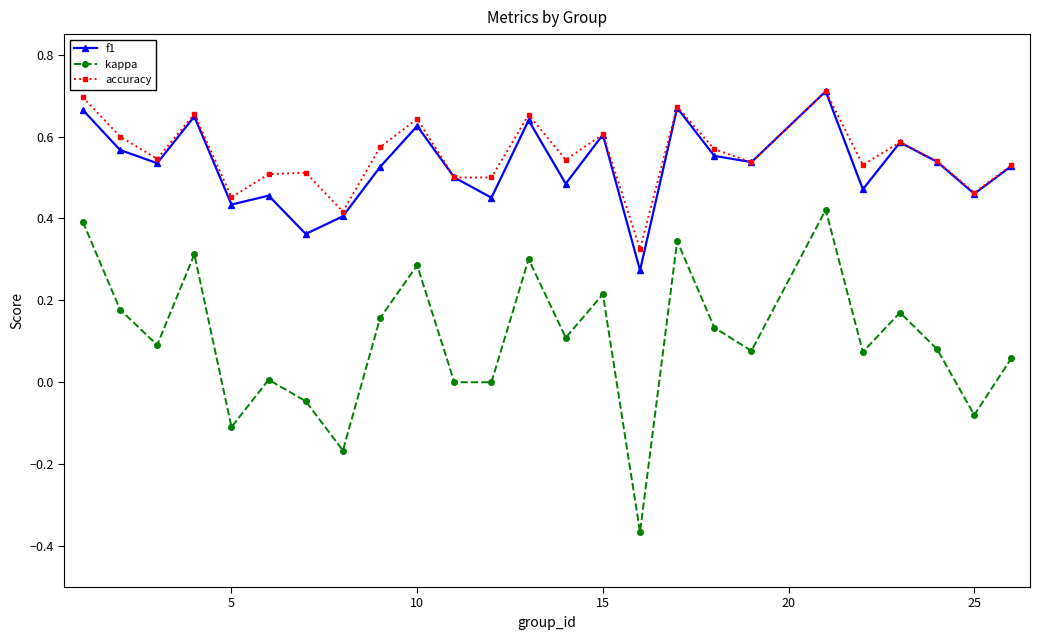

How many lines are shown in the chart?

3